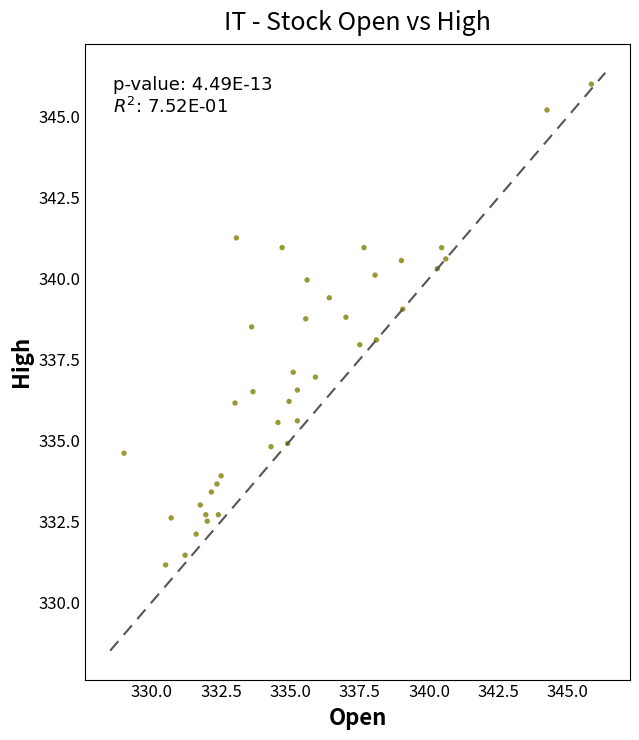

What is the range of X values (max minus min)?

16.9